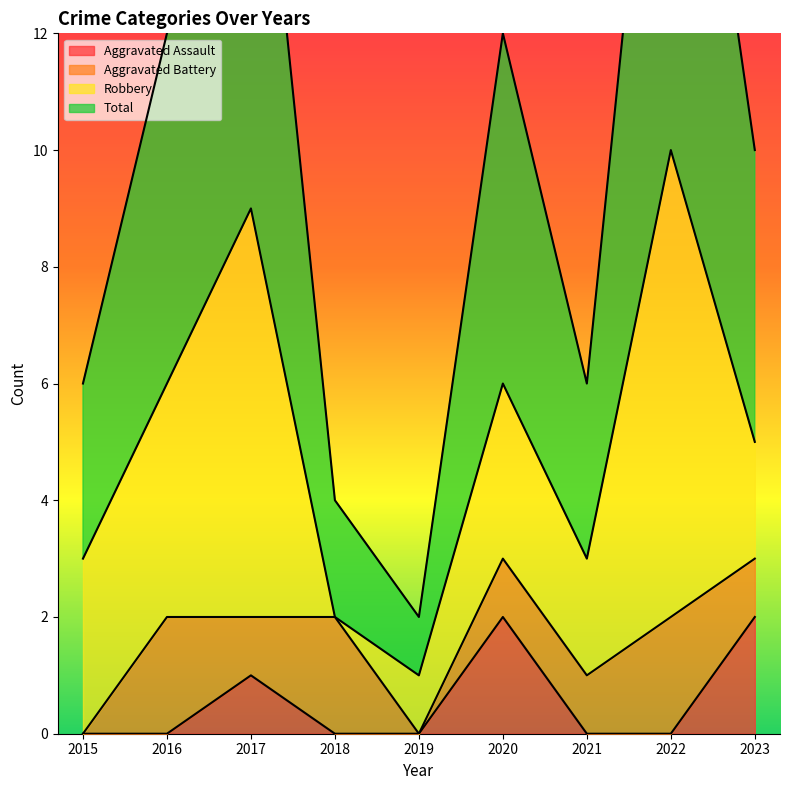

The value of Total at 2017 is 9. True or false?

True